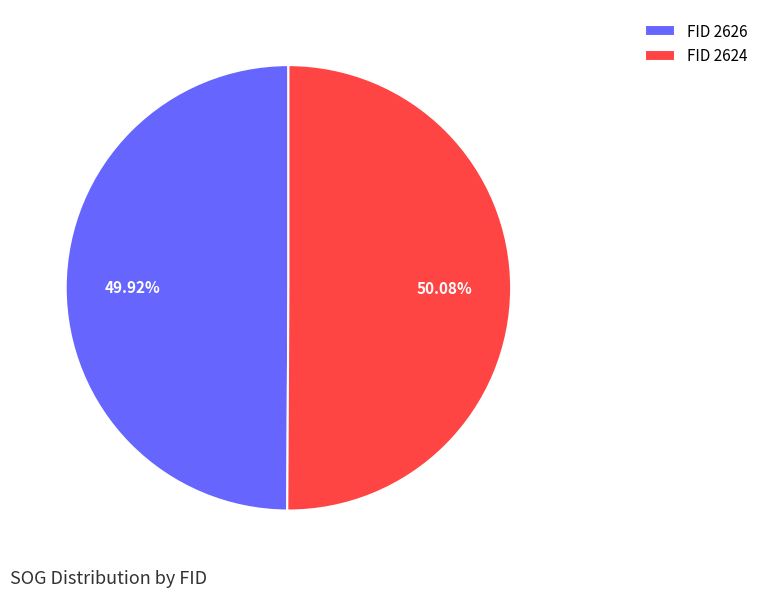

Does any single category account for the majority?

Yes